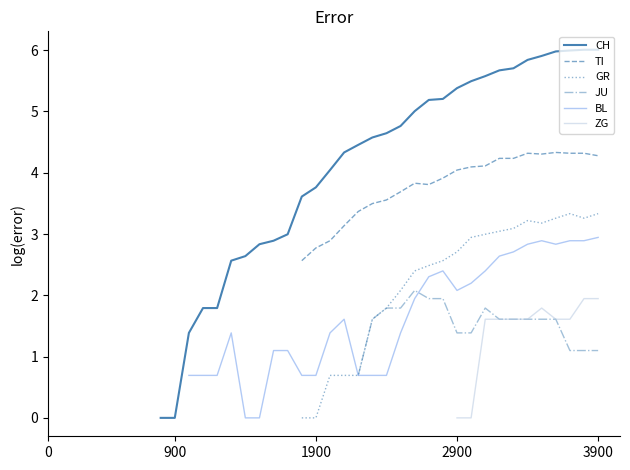

Rank the series at 26 from highest to lowest value.

CH, TI, GR, JU, BL, ZG